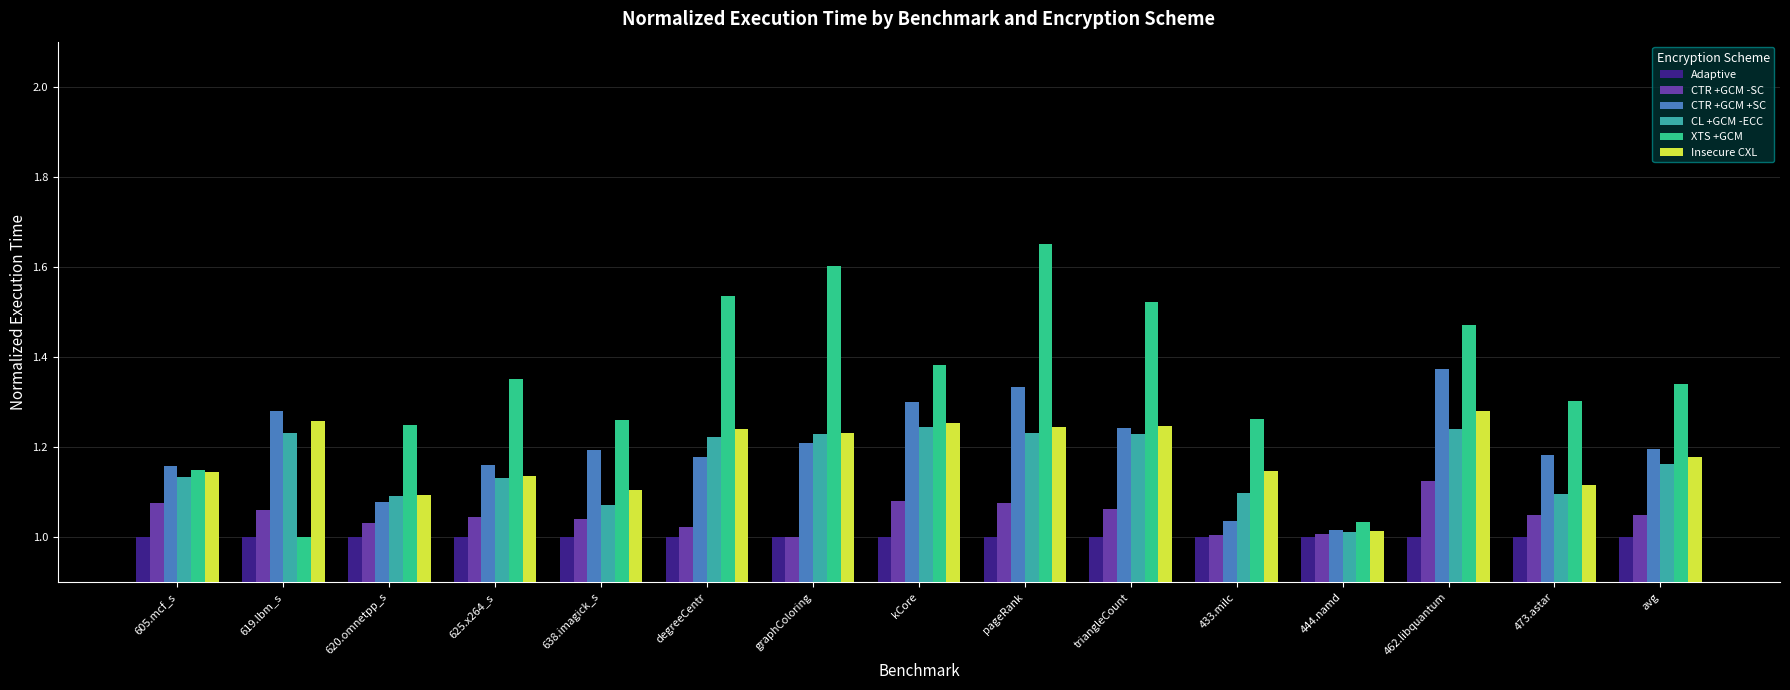

Which series has the largest total across all categories?

XTS +GCM